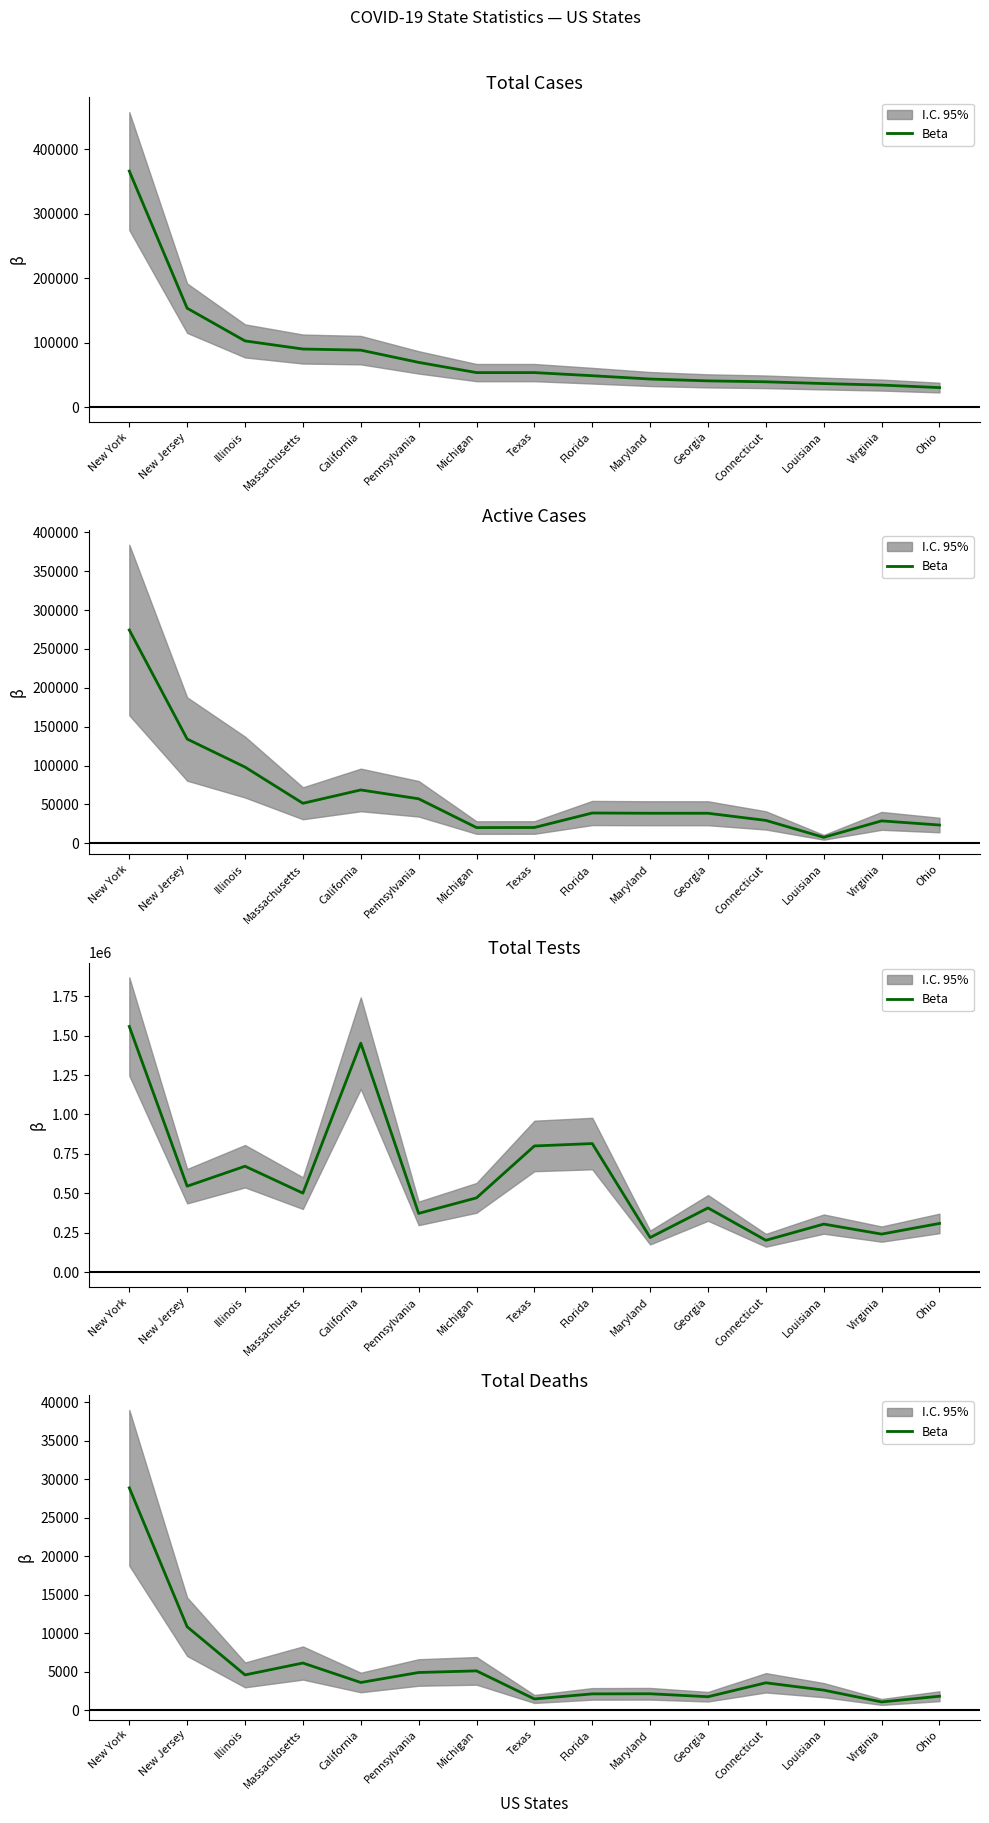

Rank the categories by value from highest to lowest.

New York, New Jersey, Massachusetts, Michigan, Pennsylvania, Illinois, California, Connecticut, Louisiana, Maryland, Florida, Ohio, Georgia, Texas, Virginia